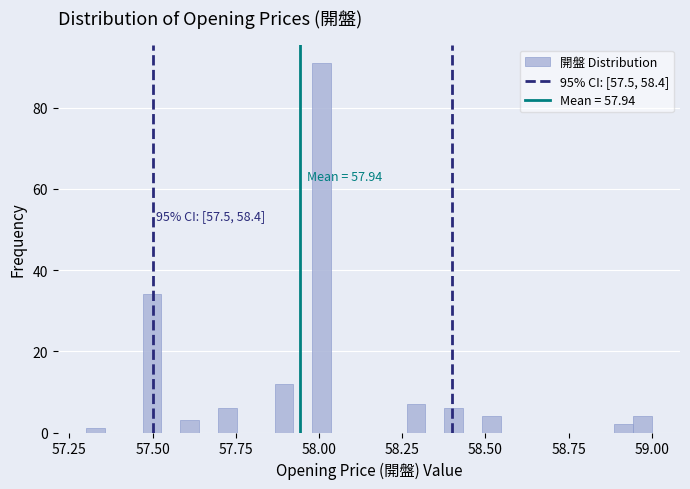

Read against the x-axis, roughly where is the centre of the tallest bar?

58.00